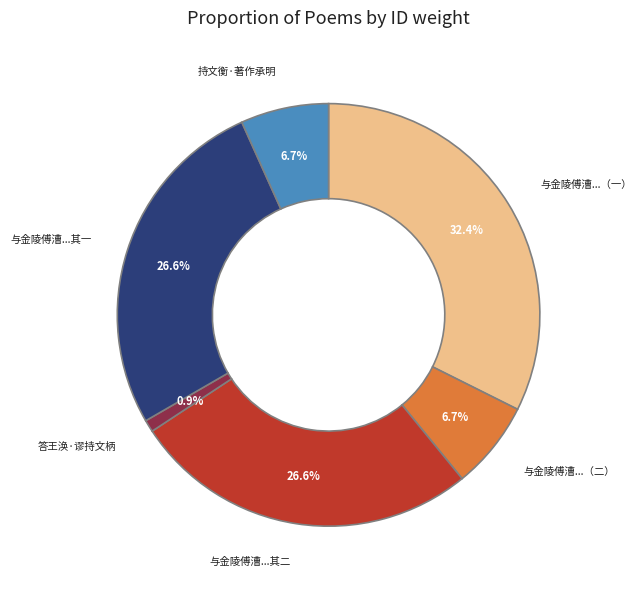

Which slice is the smallest?

答王涣·谬持文柄